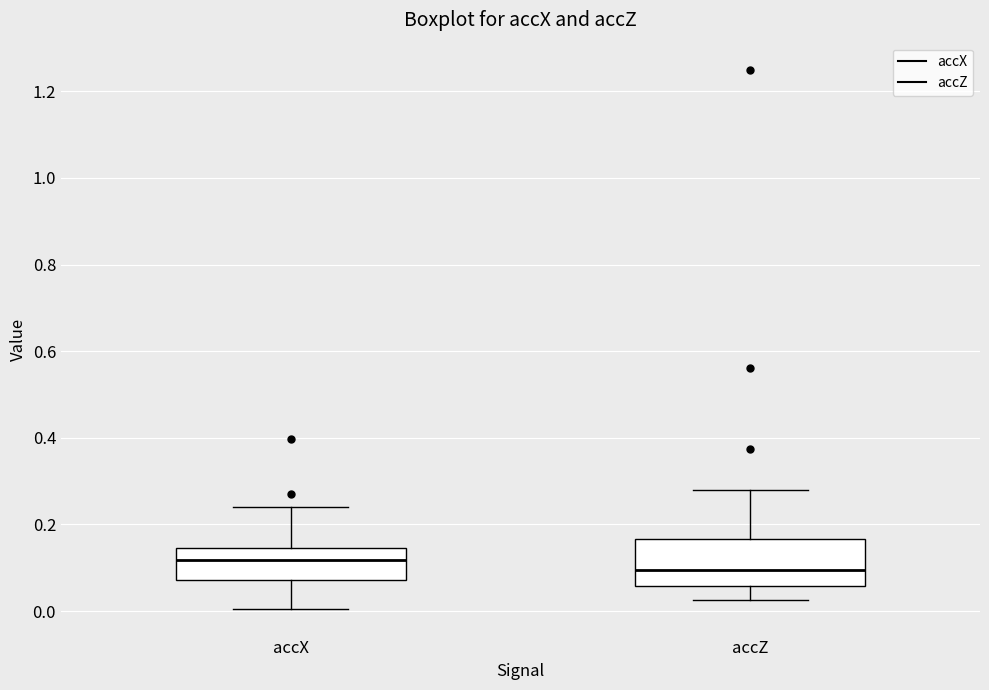

Where is the upper edge of the box for accX on the y-axis? The values are not printed on the chart, so give them approximately, as read against the axis.

0.14